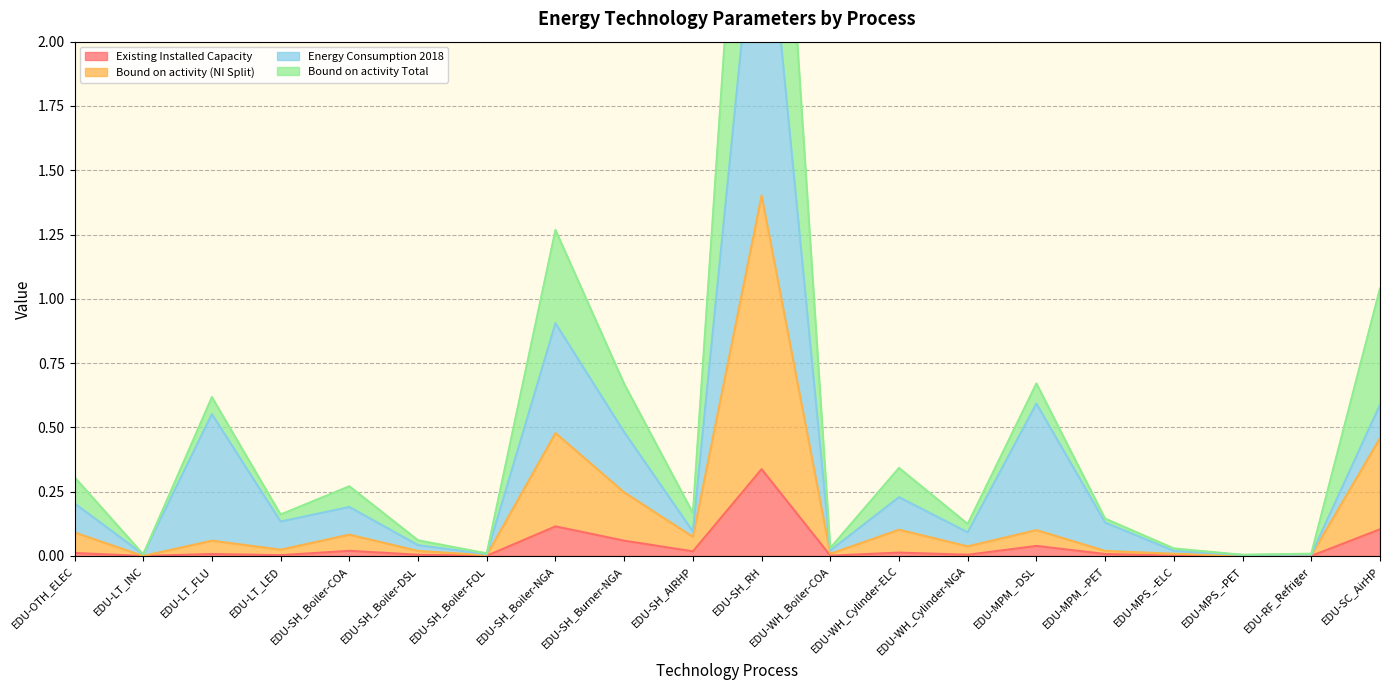

At which category does Existing Installed Capacity reach its first local peak?

EDU-LT_FLU